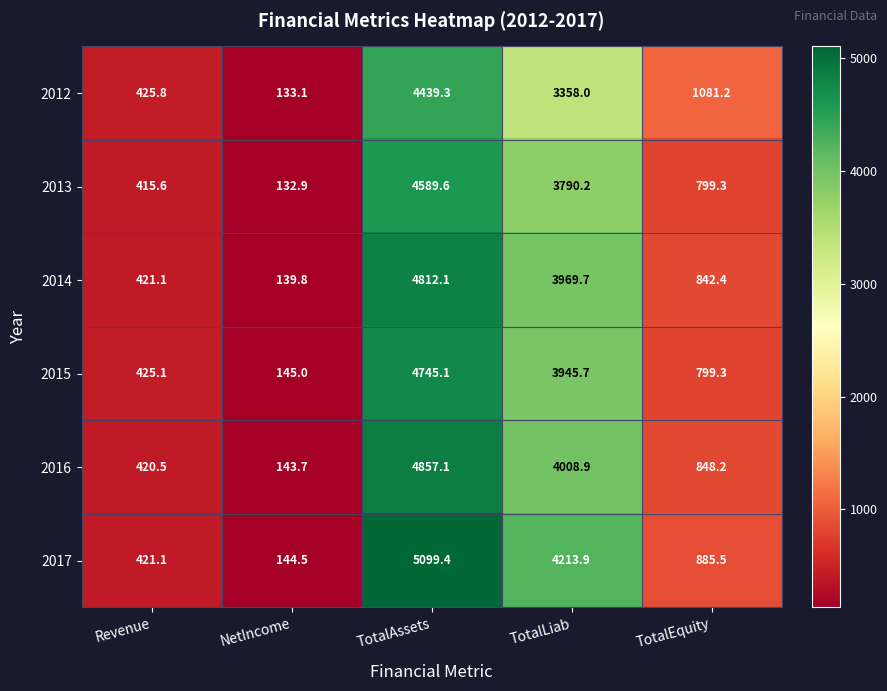

Which series has the largest total across all categories?

2017